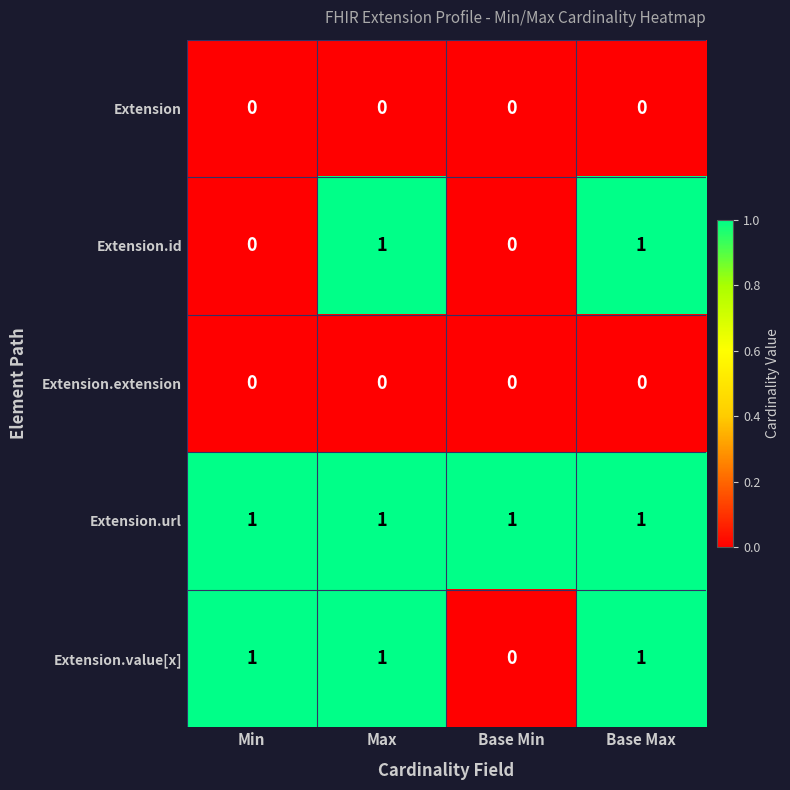

True or false: Extension.value[x] has a value of 0 at Max.

False